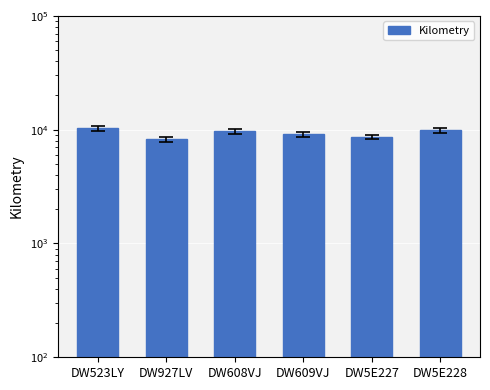

Reading left to right, transcribe all the data shown in this chart.

10296	8212	9664	9160	8635	9854